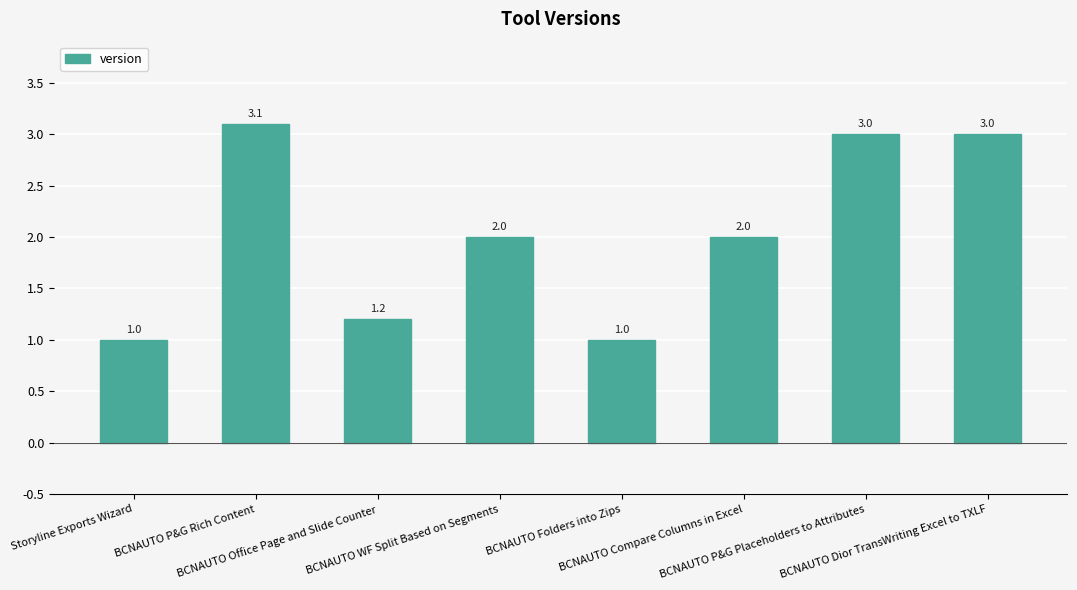

What is the sum of all values?

16.3